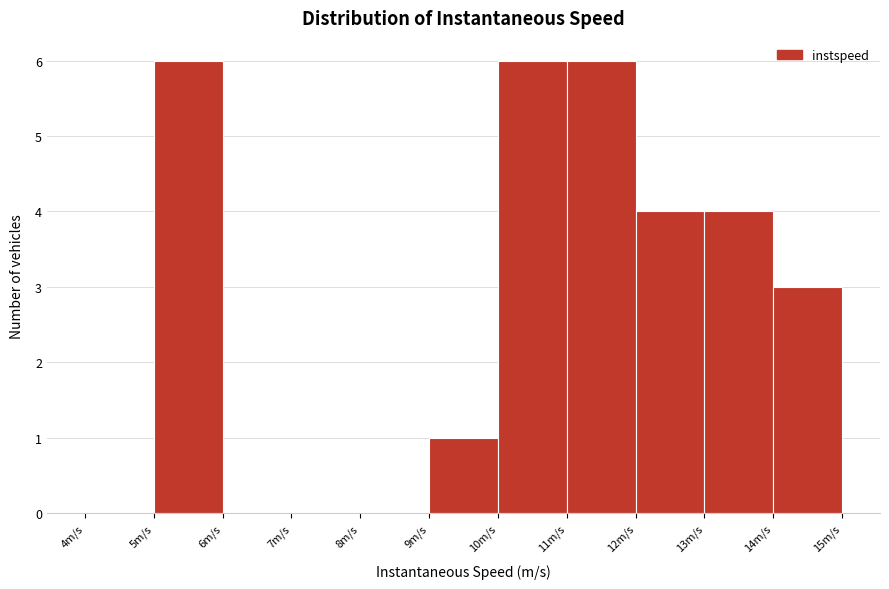

Reading left to right, transcribe this chart: for each bar, give the range it covers on the x-axis and its height. The values are not printed on the chart, so give them approximately, as read against the axis.

4 to 5: 0
5 to 6: 6
6 to 7: 0
7 to 8: 0
8 to 9: 0
9 to 10: 1
10 to 11: 6
11 to 12: 6
12 to 13: 4
13 to 14: 4
14 to 15: 3